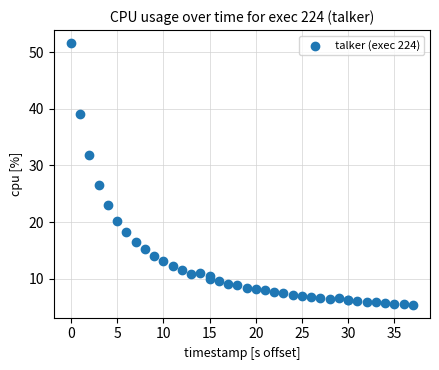

What Y value in the scatter plot is closest to 28?

26.6